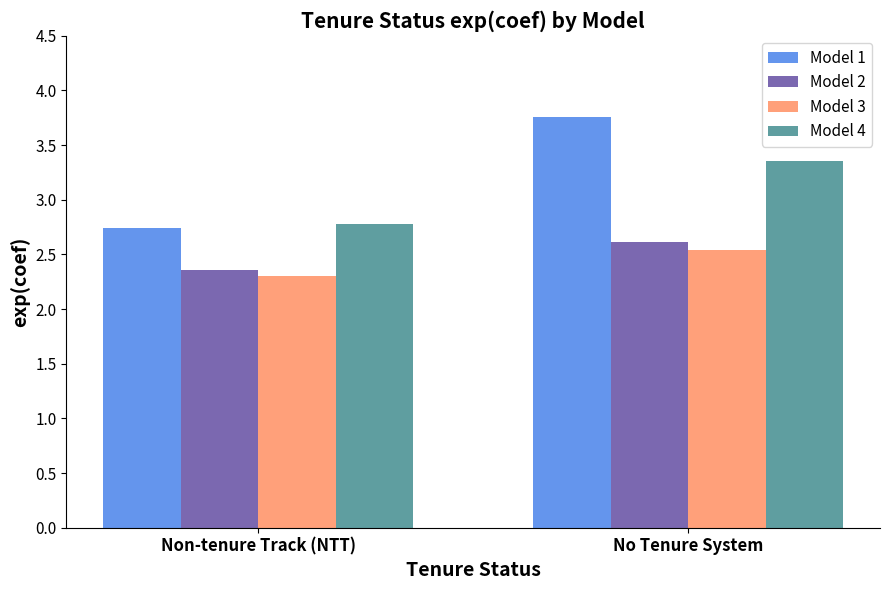

What is the spread (max minus min) of values at No Tenure System?

1.2